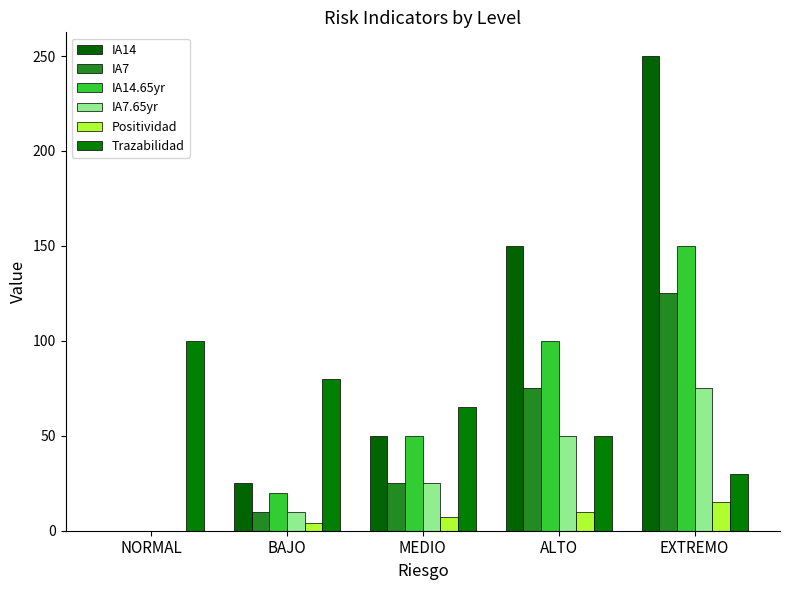

At how many categories does at least one series exceed 241?

1